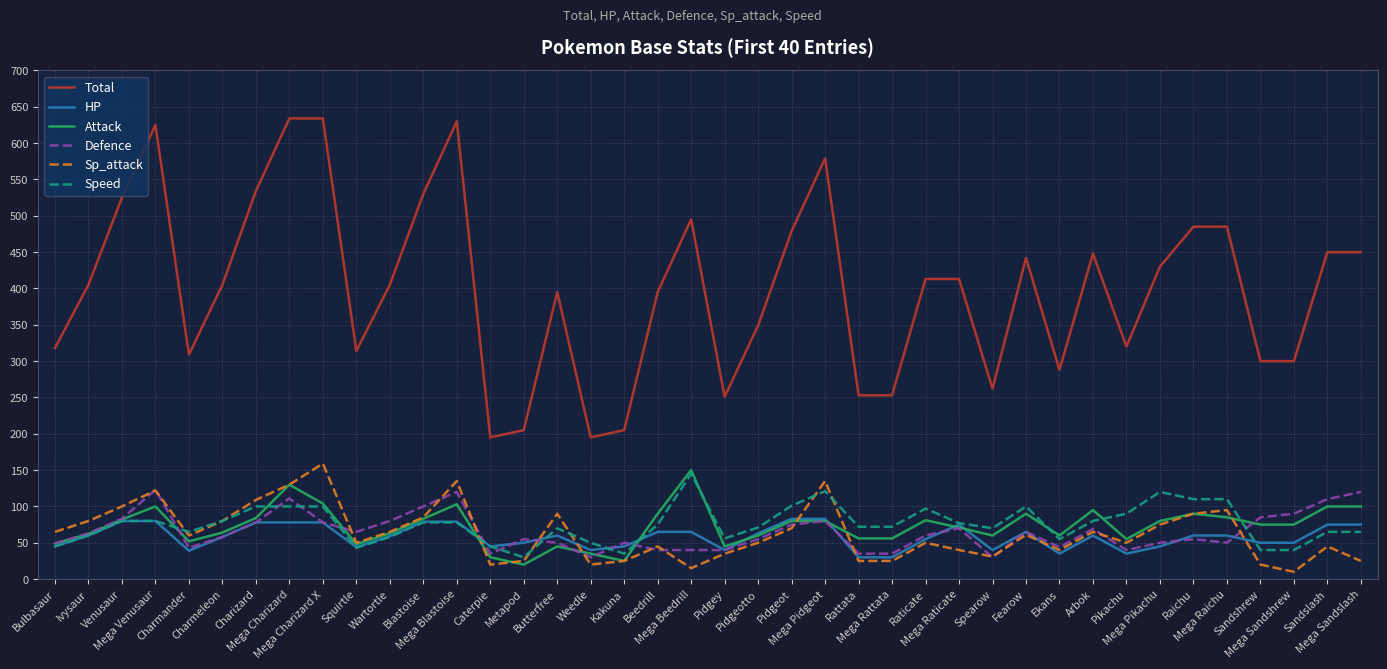

Which series has the widest spread of values?

Total